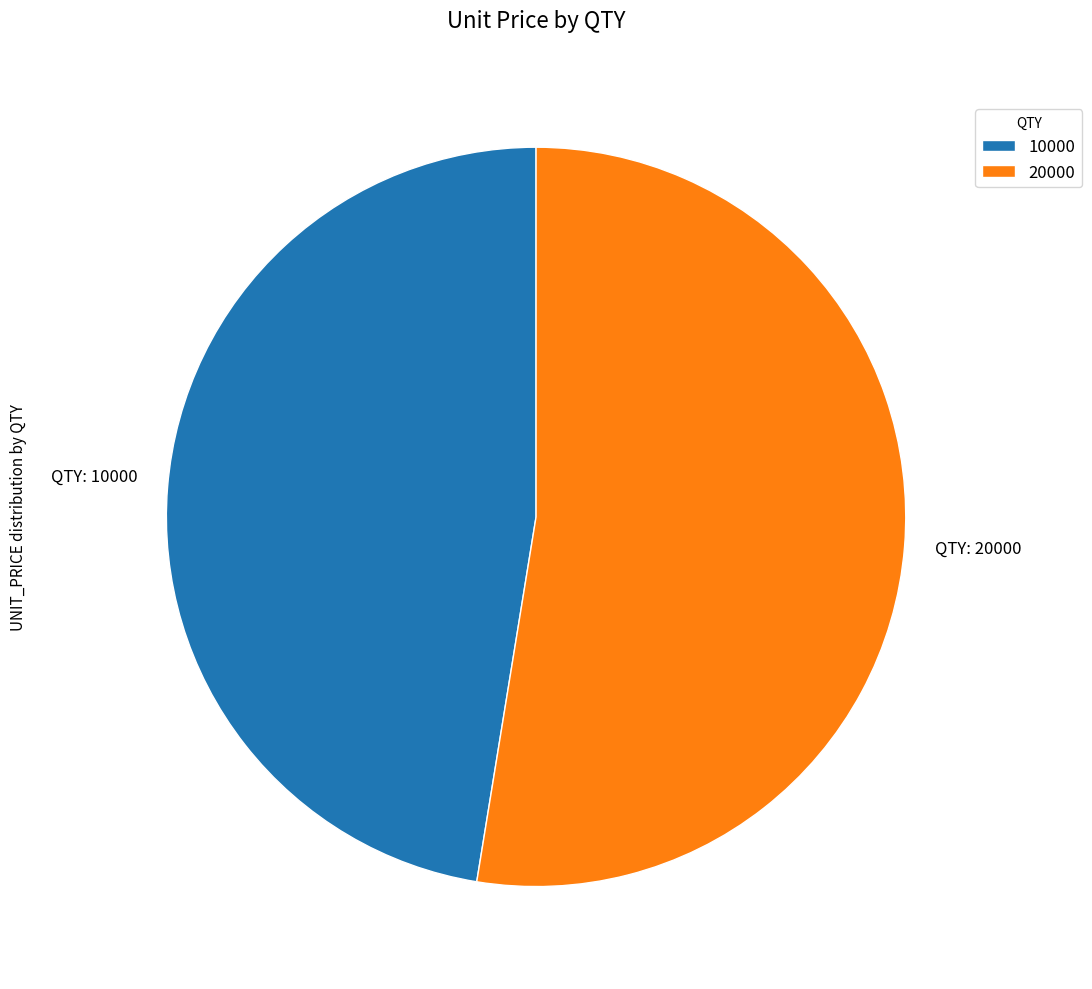

Which slice represents more than half of the pie?

20000